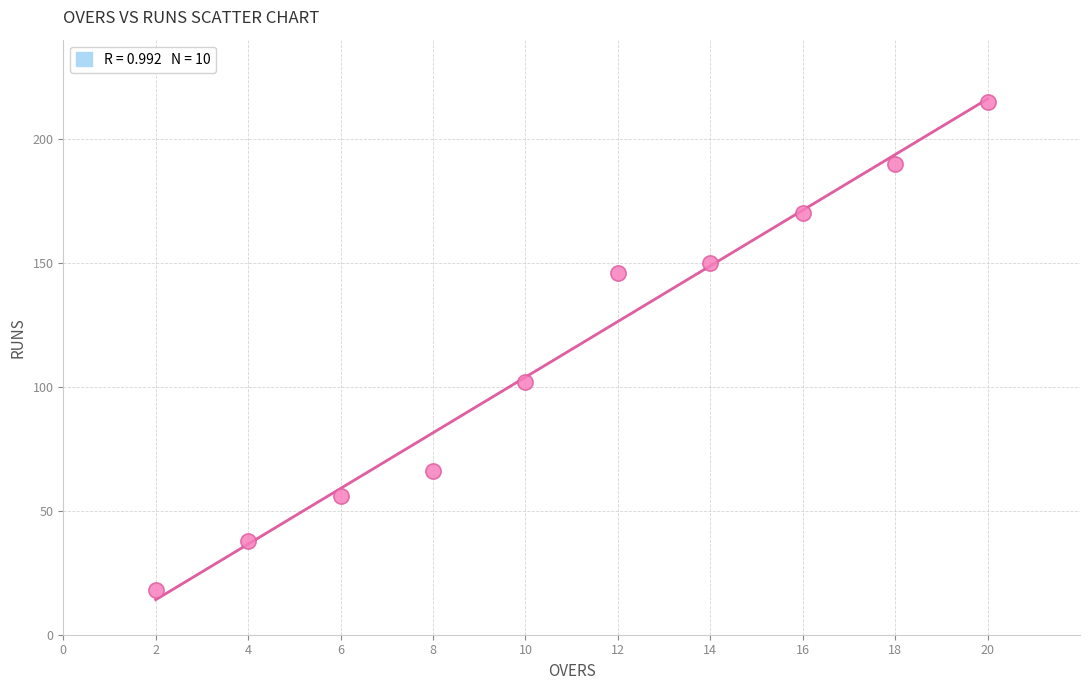

What Y value in the scatter plot is closest to 116?

102